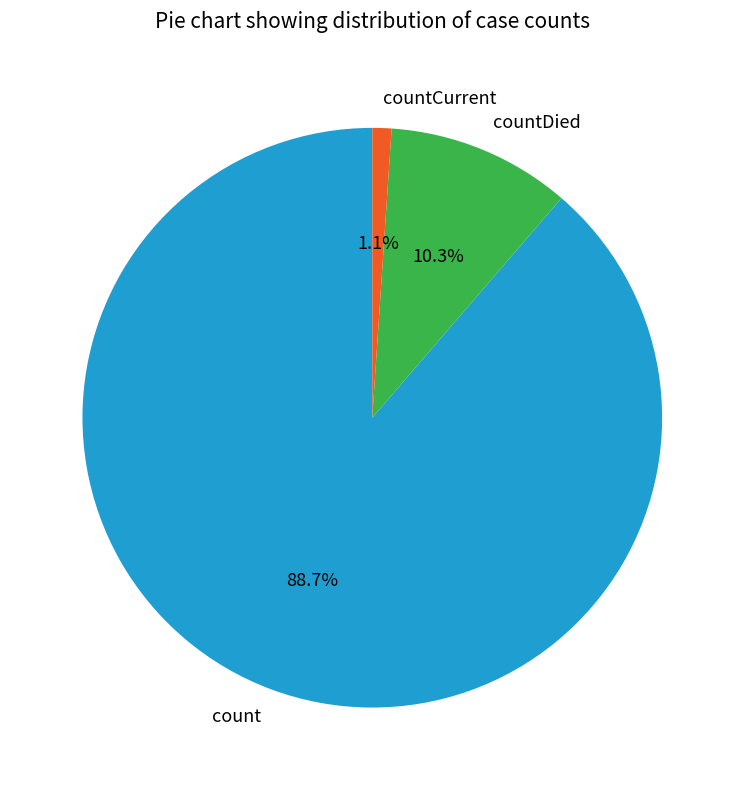

What is the smallest slice in the pie chart?

countCurrent